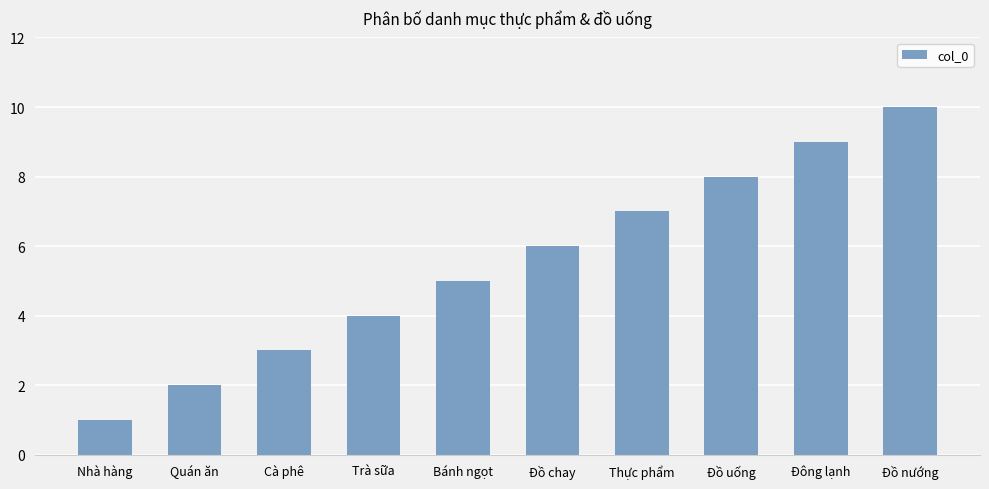

What is the sum of all values?

55